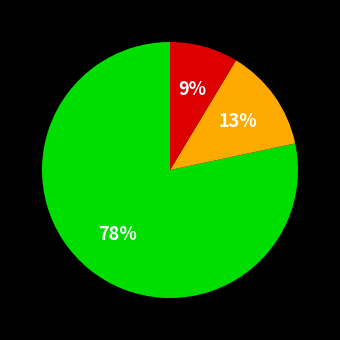

Does any single category account for the majority?

Yes